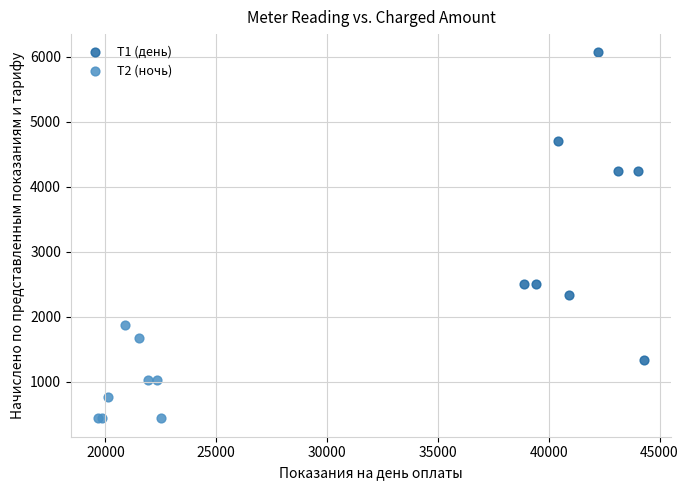

Which series reaches the maximum Y coordinate?

Т1 (день)